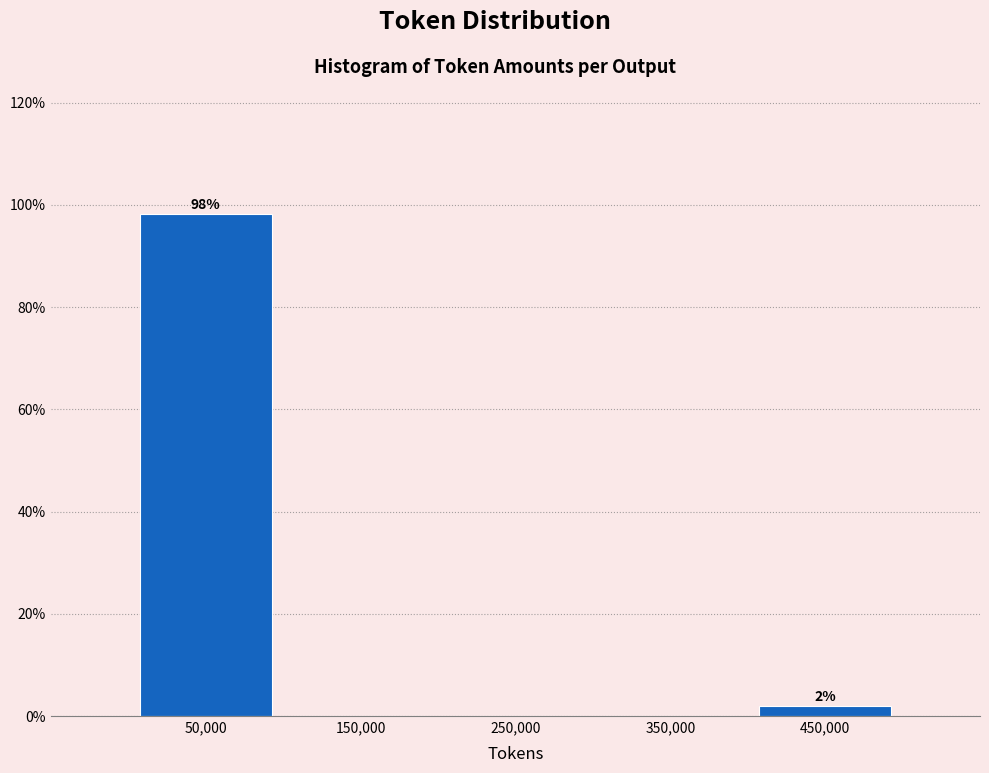

Which range on the x-axis has the tallest bar?

0 to 100000